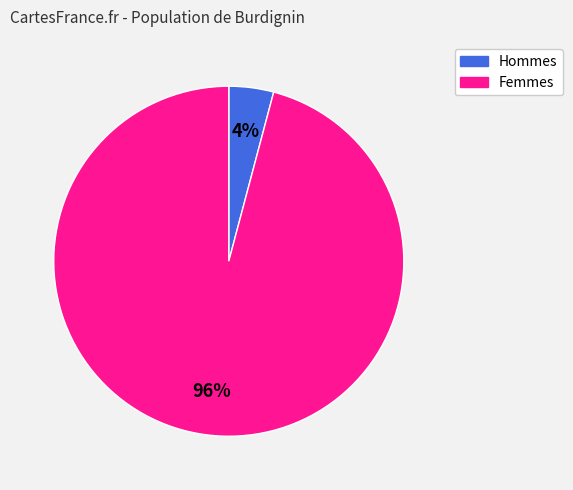

To the nearest percent, what is the average slice percentage?

50%